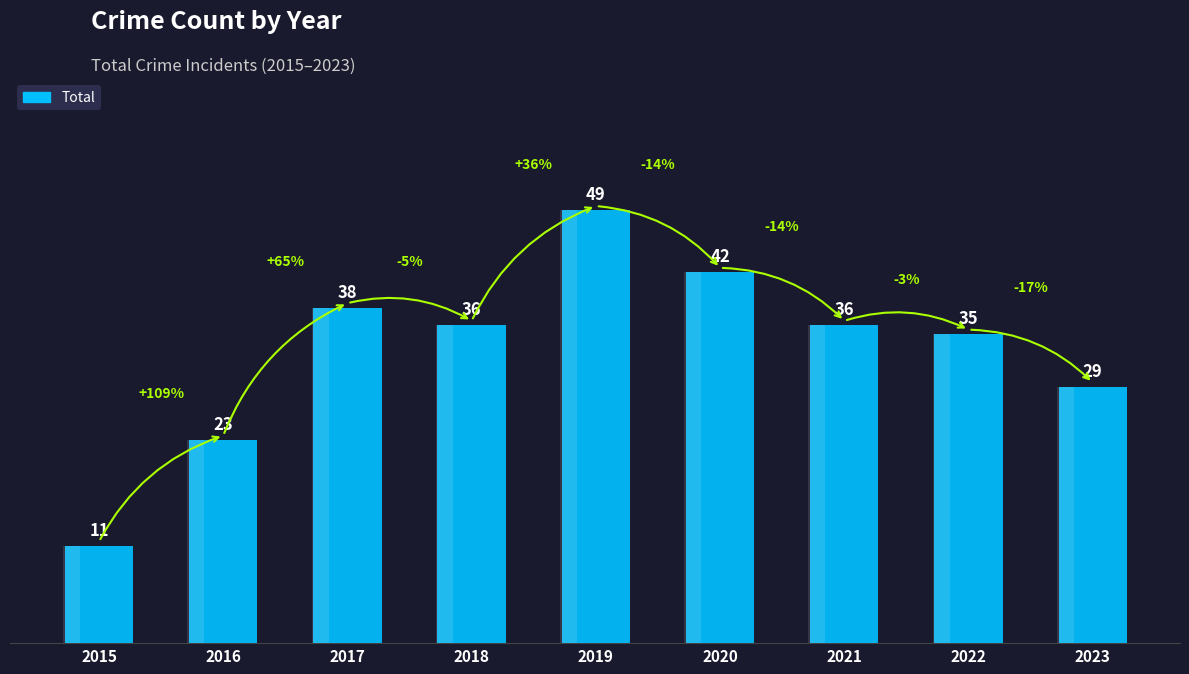

Is it true that the value at 2017 is 21?

False